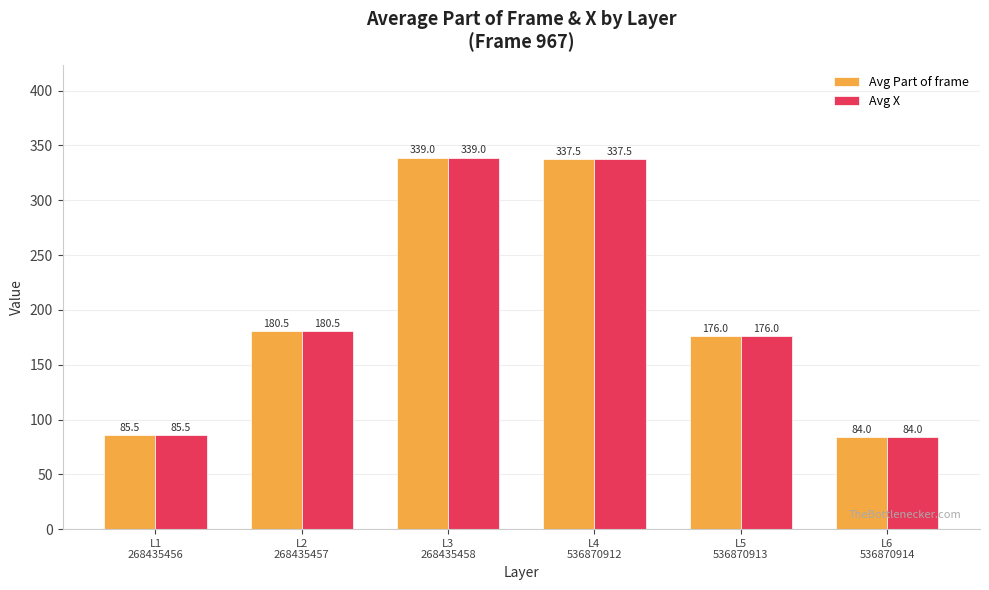

At how many categories does at least one series exceed 216?

2